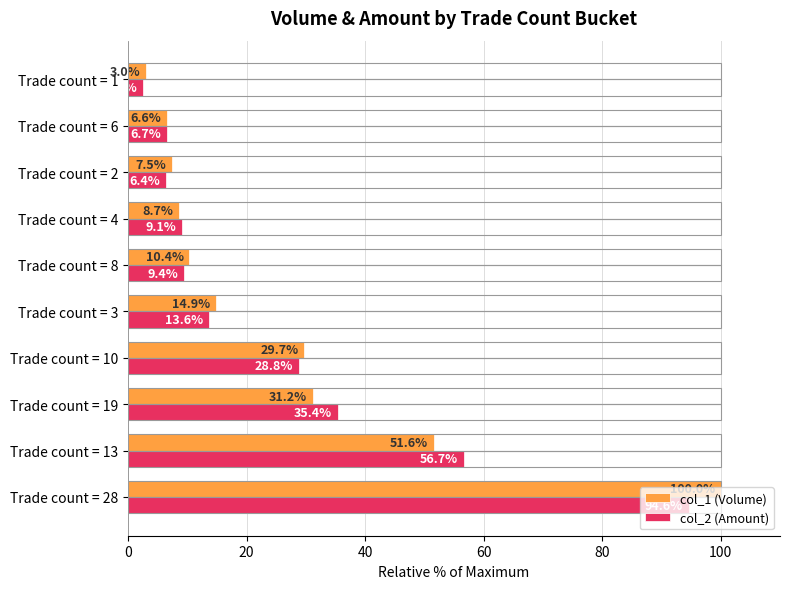

Which series has the largest total across all categories?

col_1 (Volume)